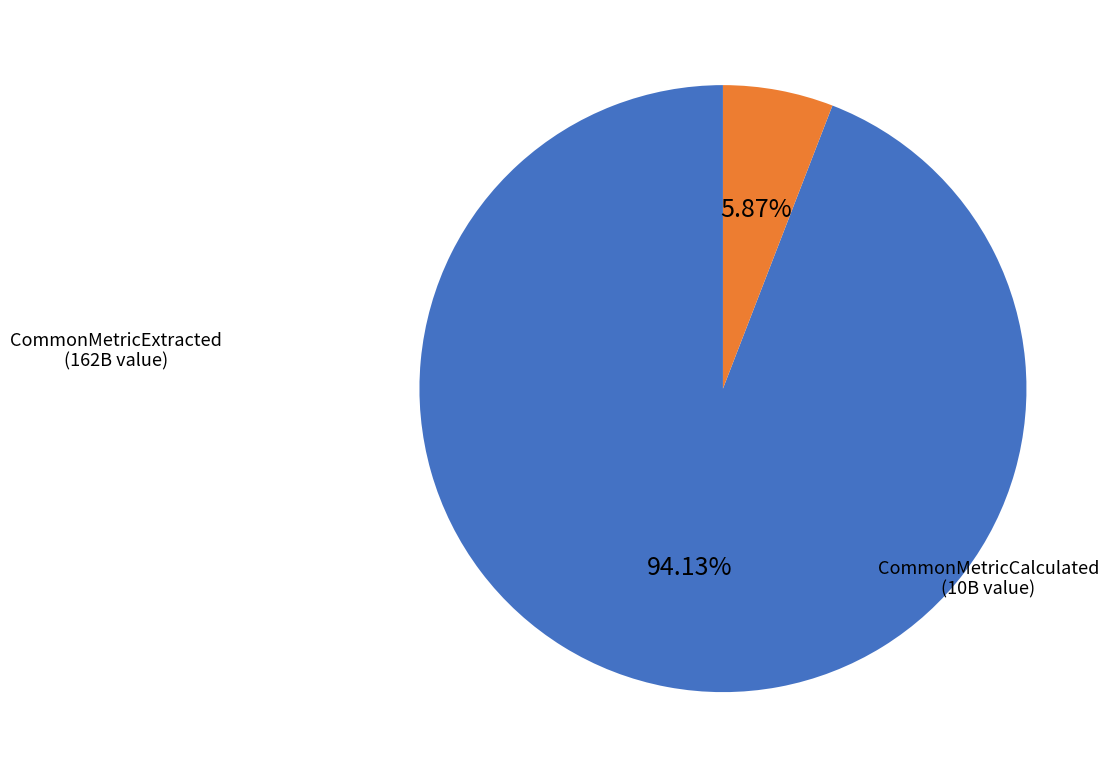

Which slice is the largest?

CommonMetricExtracted